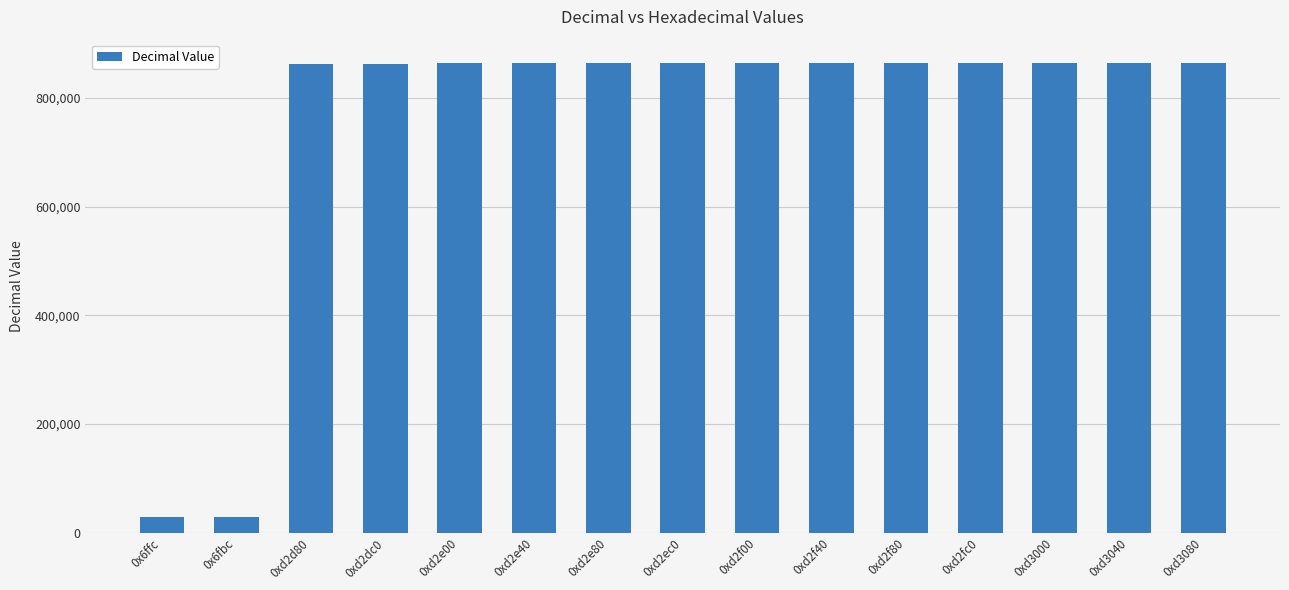

What is the value of the 8th bar from the left?

863936